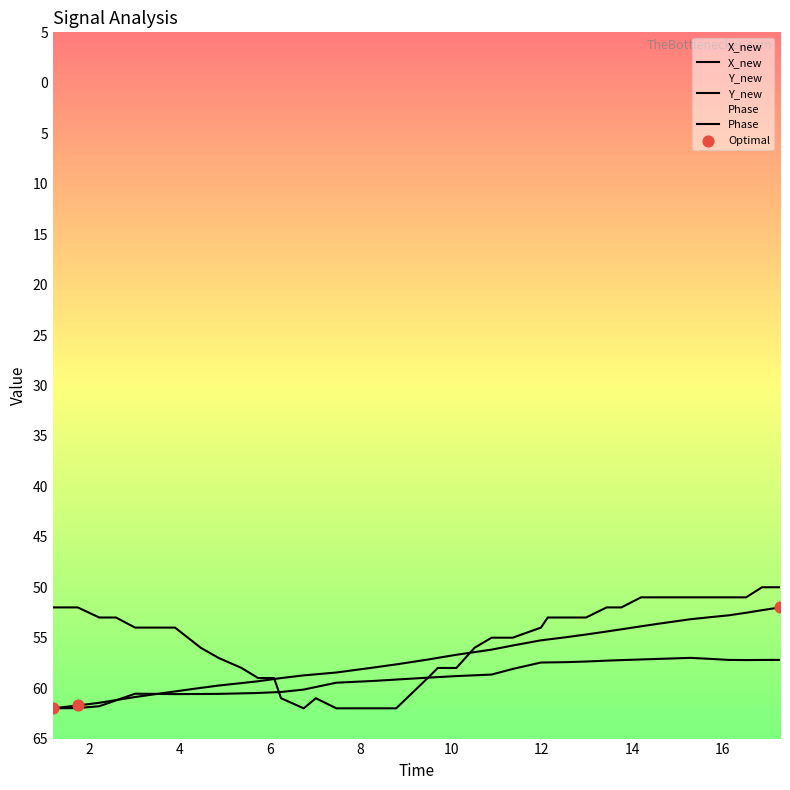

Is the value of Y_new at 8.27137804031372 greater than the value of Phase at 12.5364270210266?

No